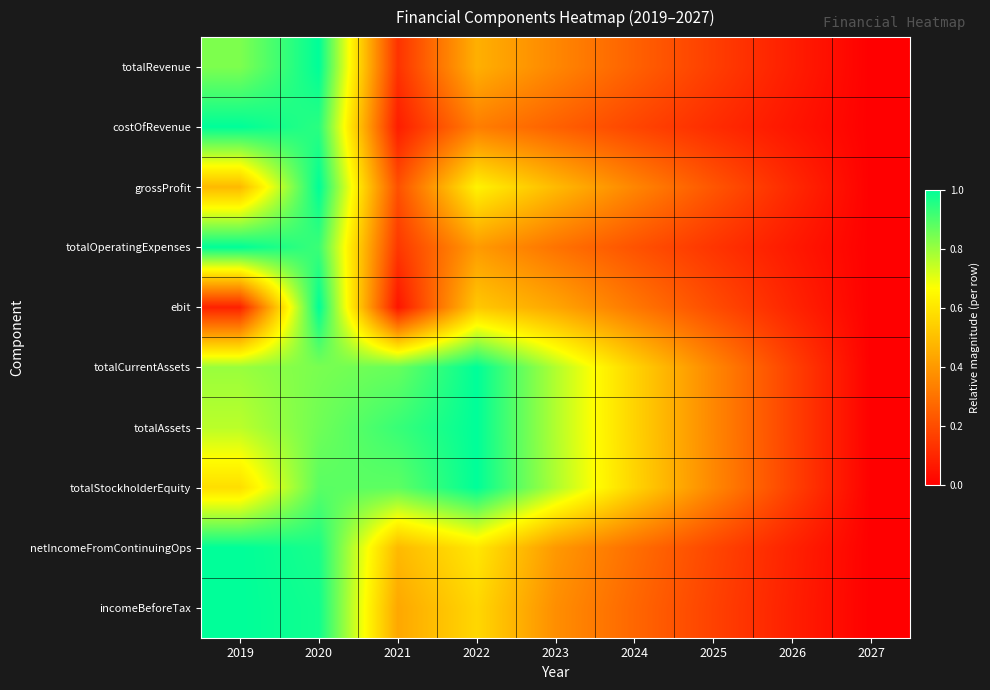

At which category does the chart reach its peak across all series?

2020